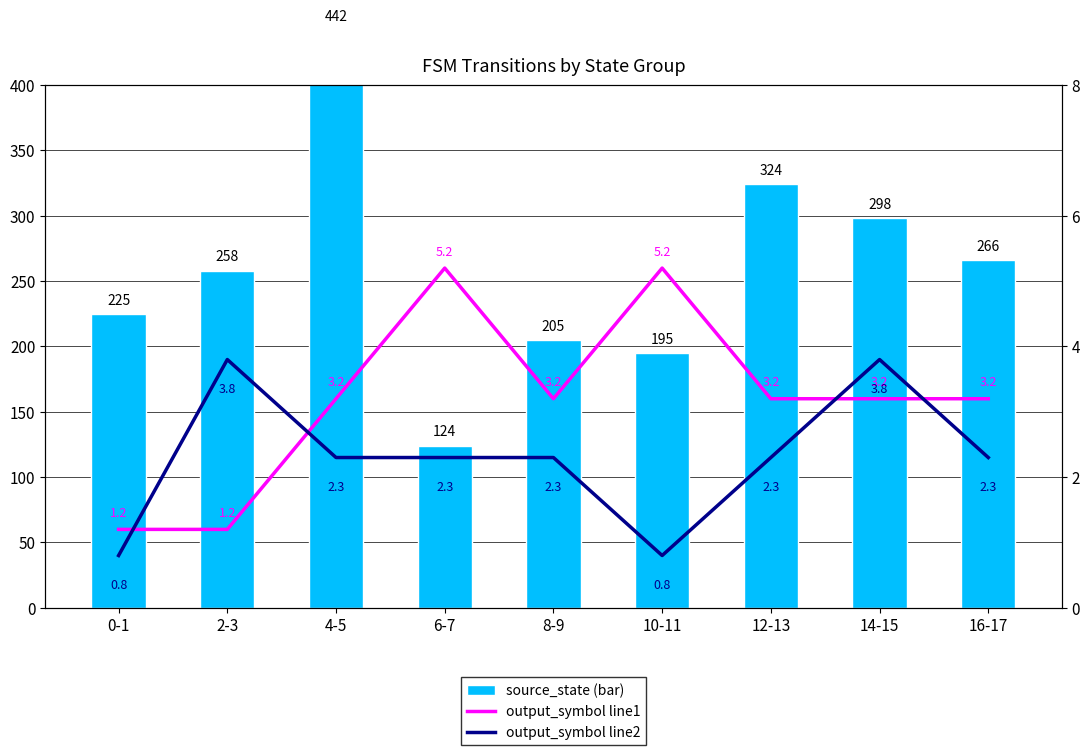

Reading right to left, list all the values displayed in this chart.

source_state (bar): 16-17=266.0	14-15=298.0	12-13=324.0	10-11=195.0	8-9=205.0	6-7=124.0	4-5=442.0	2-3=258.0	0-1=225.0
output_symbol line1: 16-17=3.2	14-15=3.2	12-13=3.2	10-11=5.2	8-9=3.2	6-7=5.2	4-5=3.2	2-3=1.2	0-1=1.2
output_symbol line2: 16-17=2.3	14-15=3.8	12-13=2.3	10-11=0.8	8-9=2.3	6-7=2.3	4-5=2.3	2-3=3.8	0-1=0.8